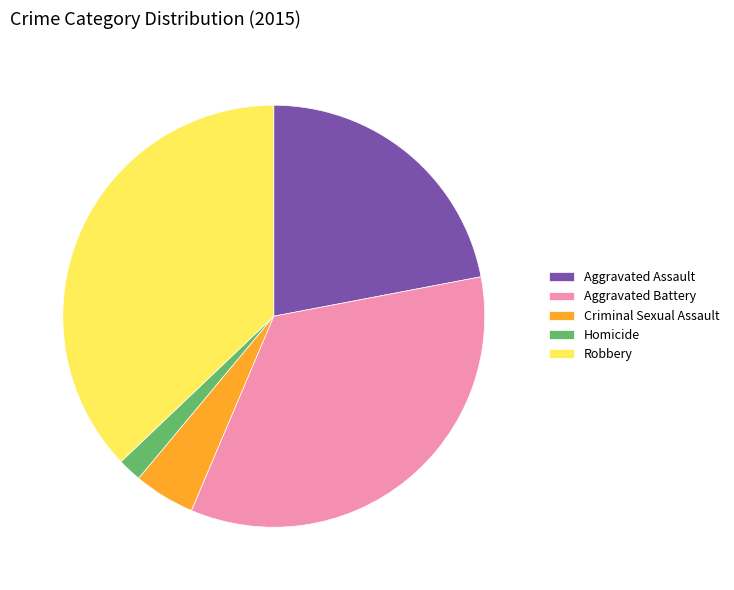

Is Robbery the majority of the pie?

No